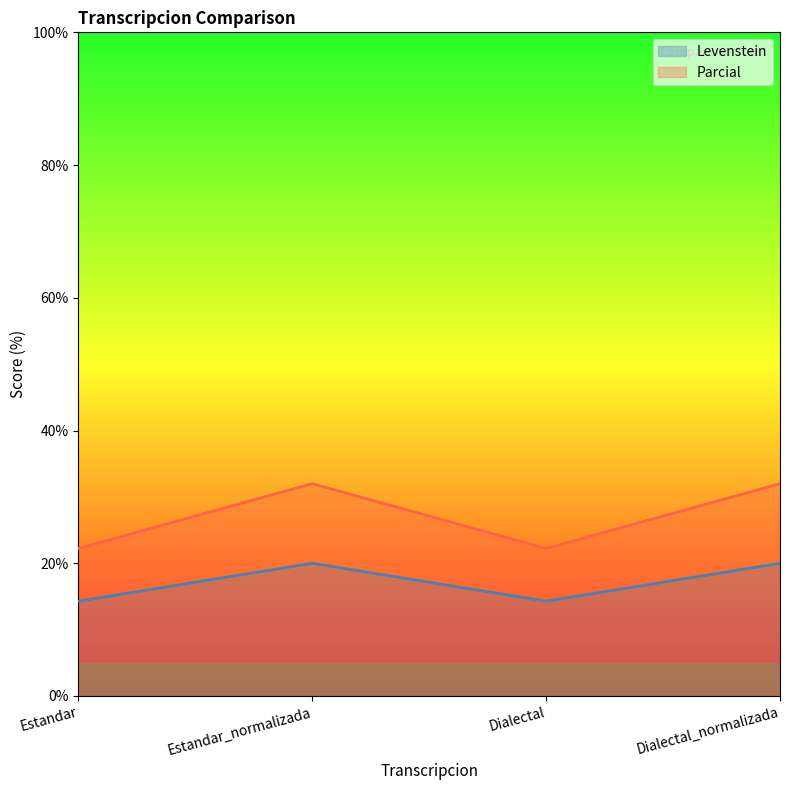

Reading left to right, extract all data points from this chart.

Levenstein: 14.3	20.0	14.3	20.0
Parcial: 22.2	32.0	22.2	32.0